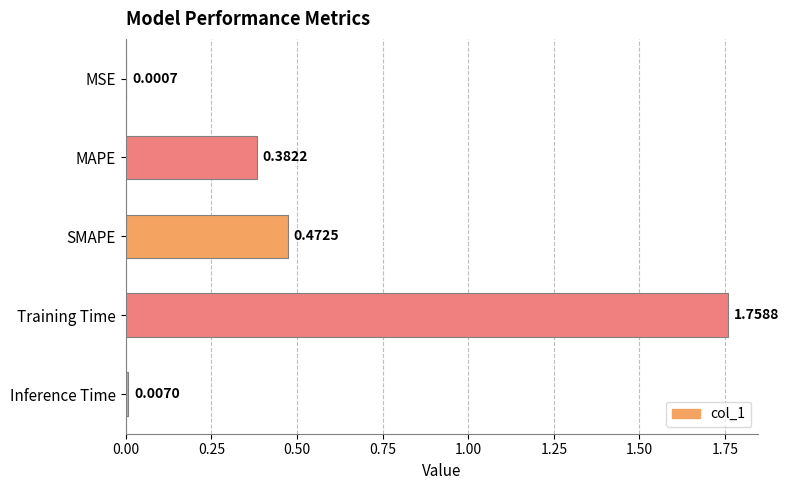

What is the sum of the values at MAPE and Training Time?

2.1